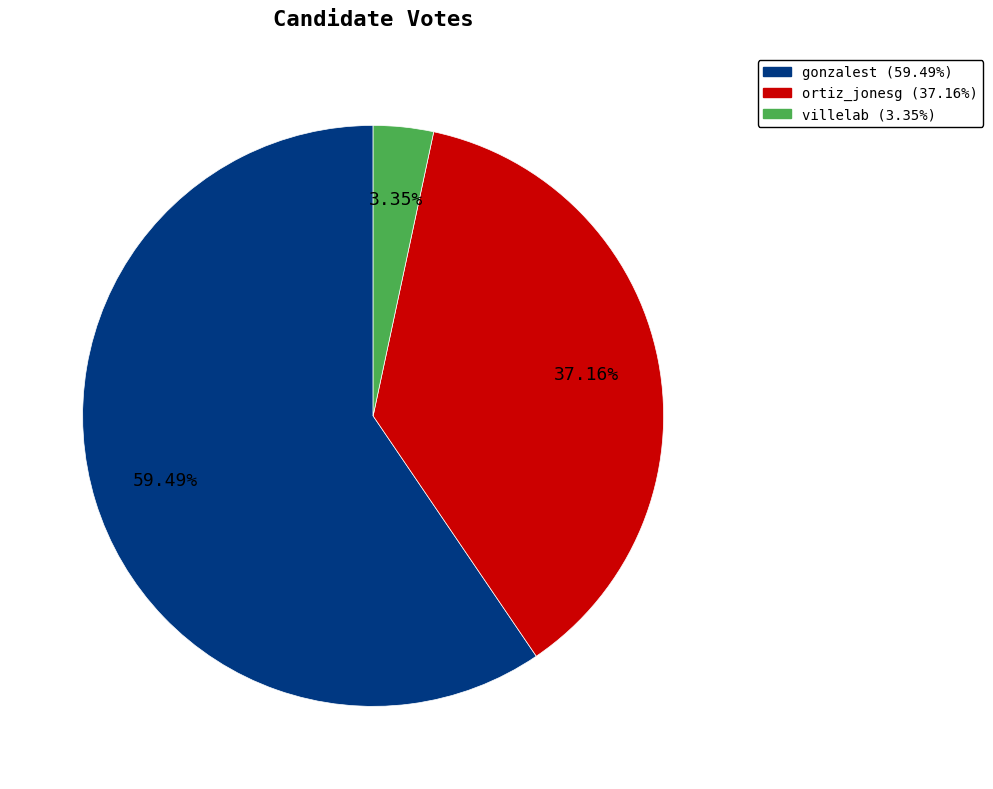

The gonzalest slice represents 53% of the pie. True or false?

False